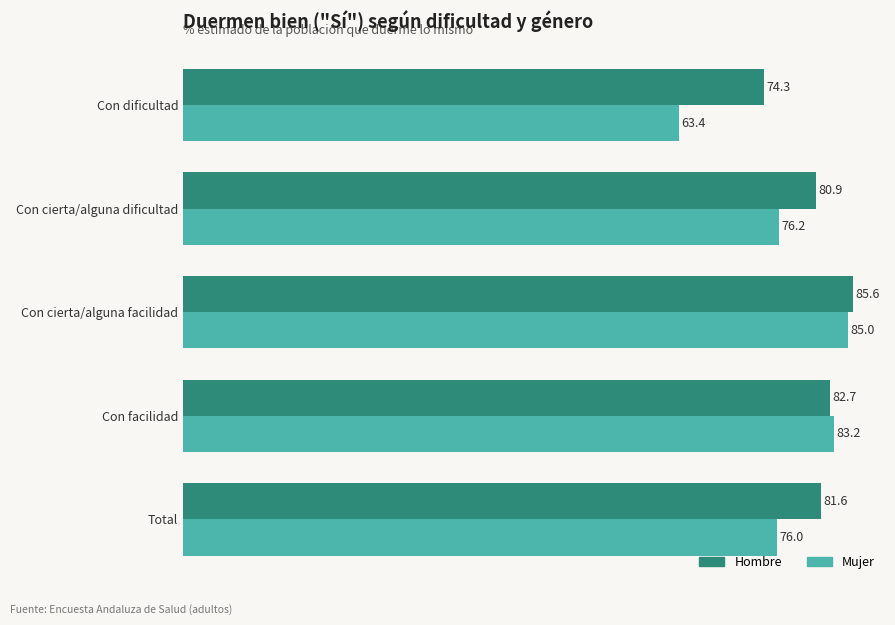

Where is Hombre nearest to the value 79?

Con cierta/alguna dificultad